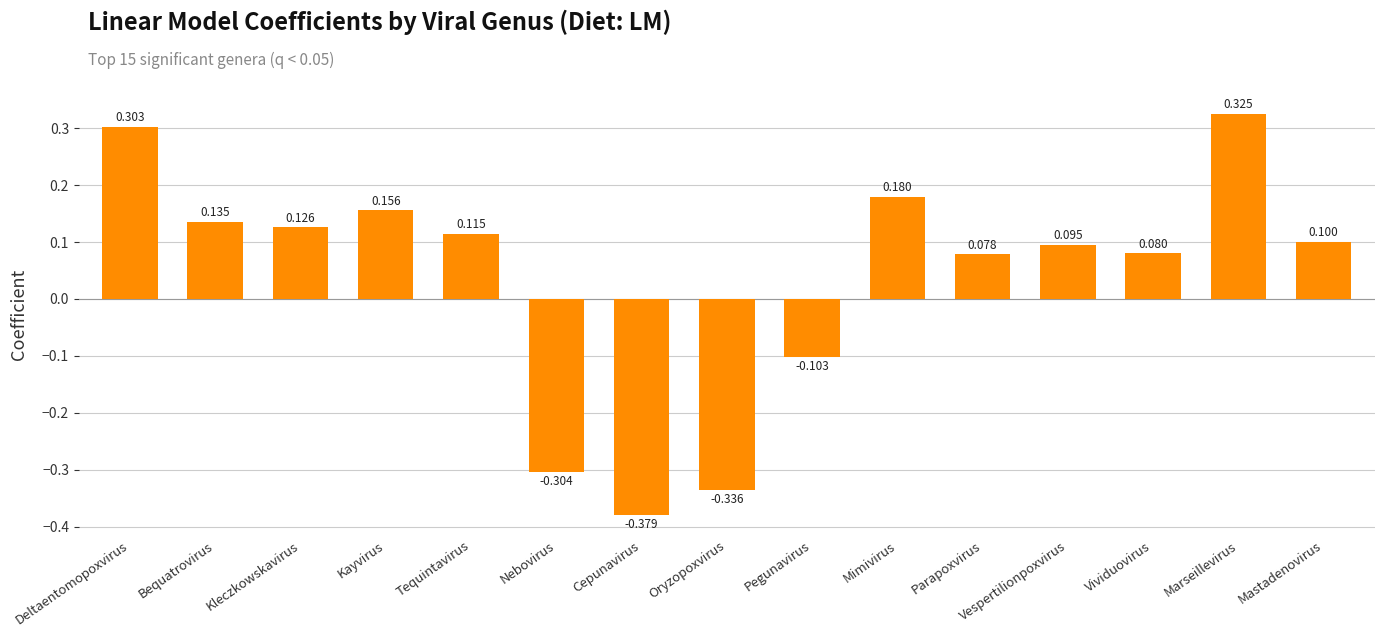

The value at Mimivirus is 0.3. True or false?

False